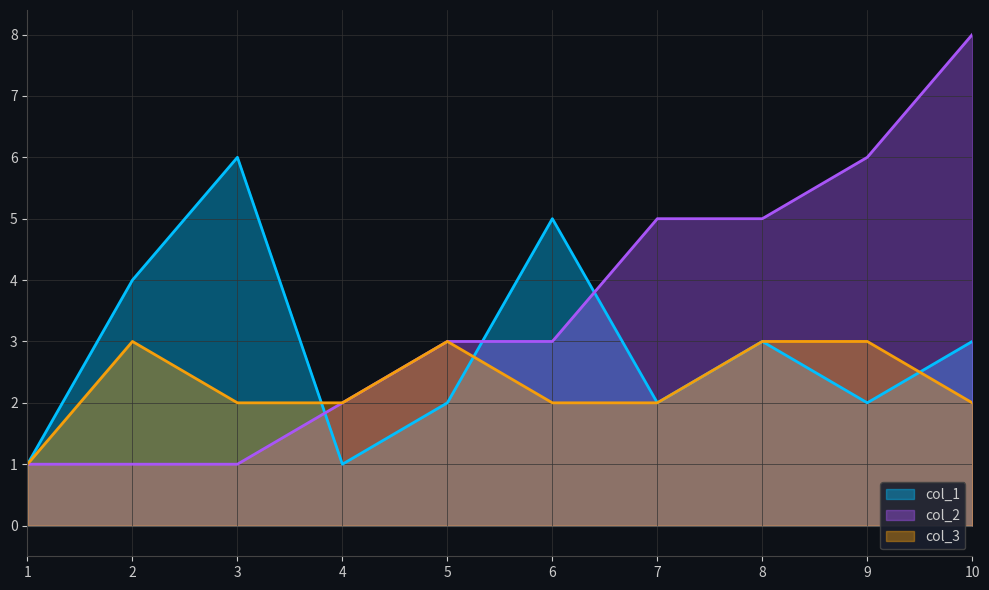

What is the sum of all col_2 values?

35